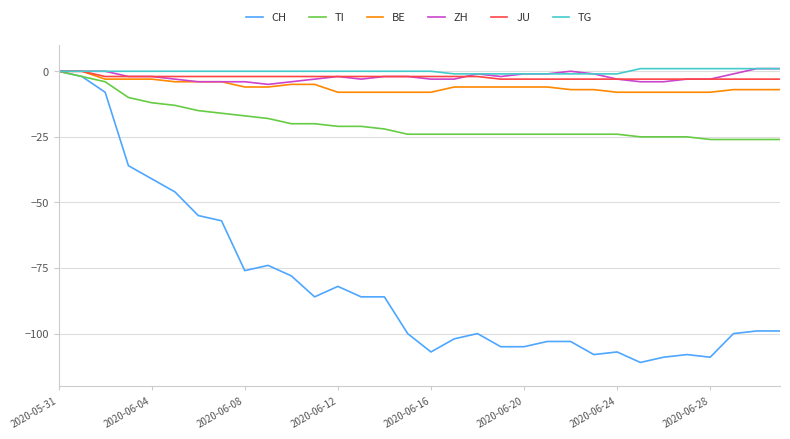

Which series has the widest spread of values?

CH